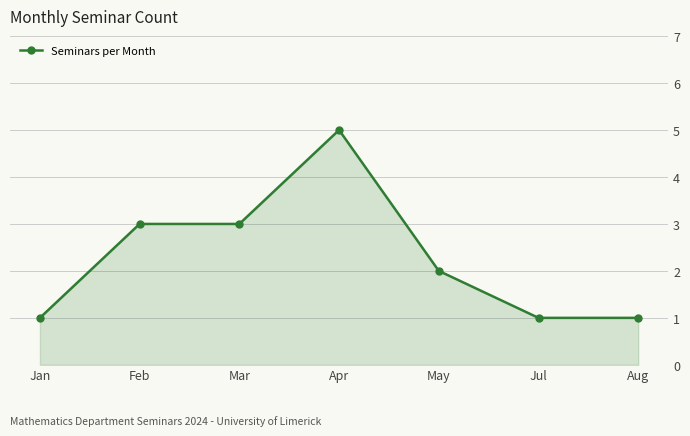

What is the greatest value displayed?

5